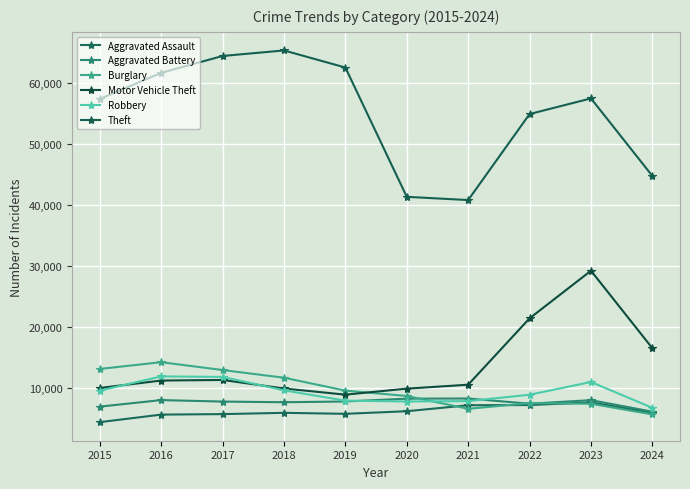

The value of Motor Vehicle Theft at 2021 is 18164. True or false?

False